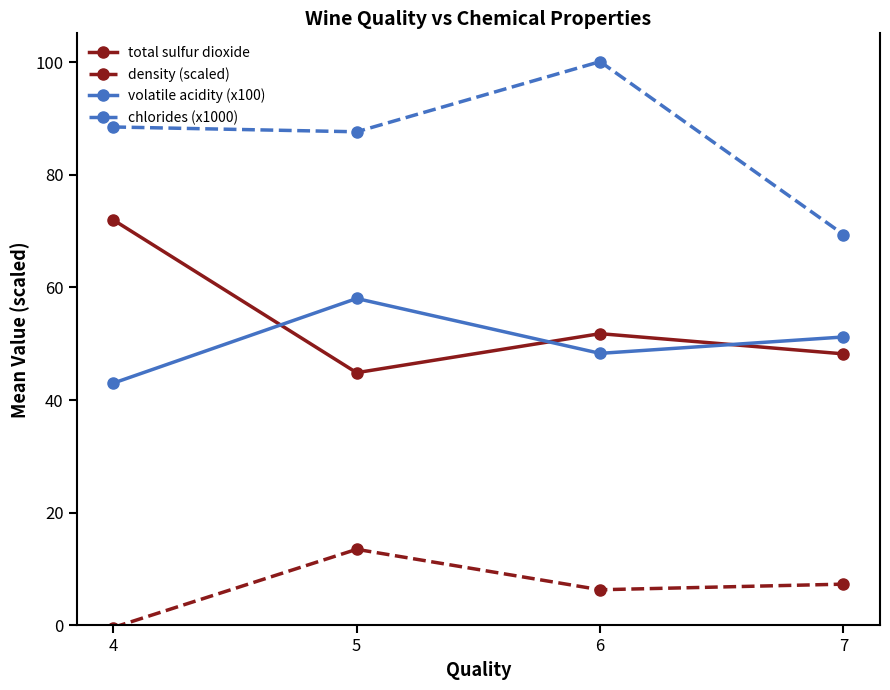

What is the difference between the highest and lowest values at 6?

93.8